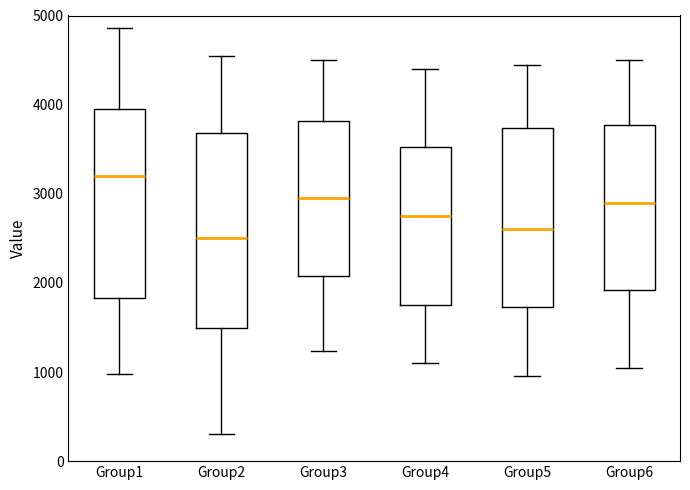

Reading left to right, read every box against the y-axis: the position of its median line, the range the box covers, and the ends of its whiskers. The values are not printed on the chart, so give them approximately, as read against the axis.

Group1: median 3200, box 1800 to 4000, whiskers 1000 to 4900
Group2: median 2500, box 1500 to 3700, whiskers 300 to 4500
Group3: median 3000, box 2100 to 3800, whiskers 1200 to 4500
Group4: median 2800, box 1800 to 3500, whiskers 1100 to 4400
Group5: median 2600, box 1700 to 3700, whiskers 1000 to 4500
Group6: median 2900, box 1900 to 3800, whiskers 1100 to 4500